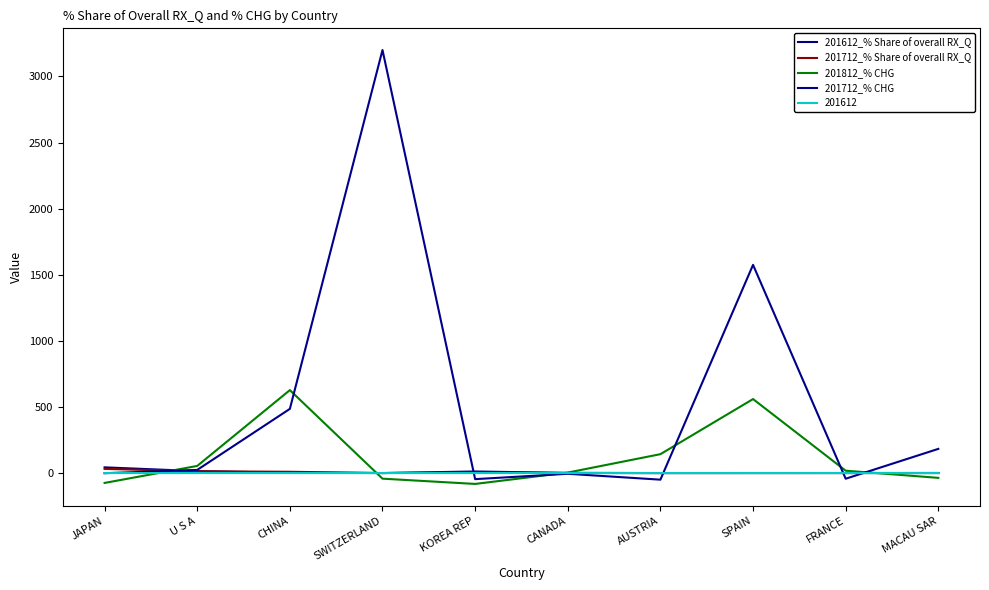

Where is the first local minimum for 201712_% Share of overall RX_Q?

SWITZERLAND